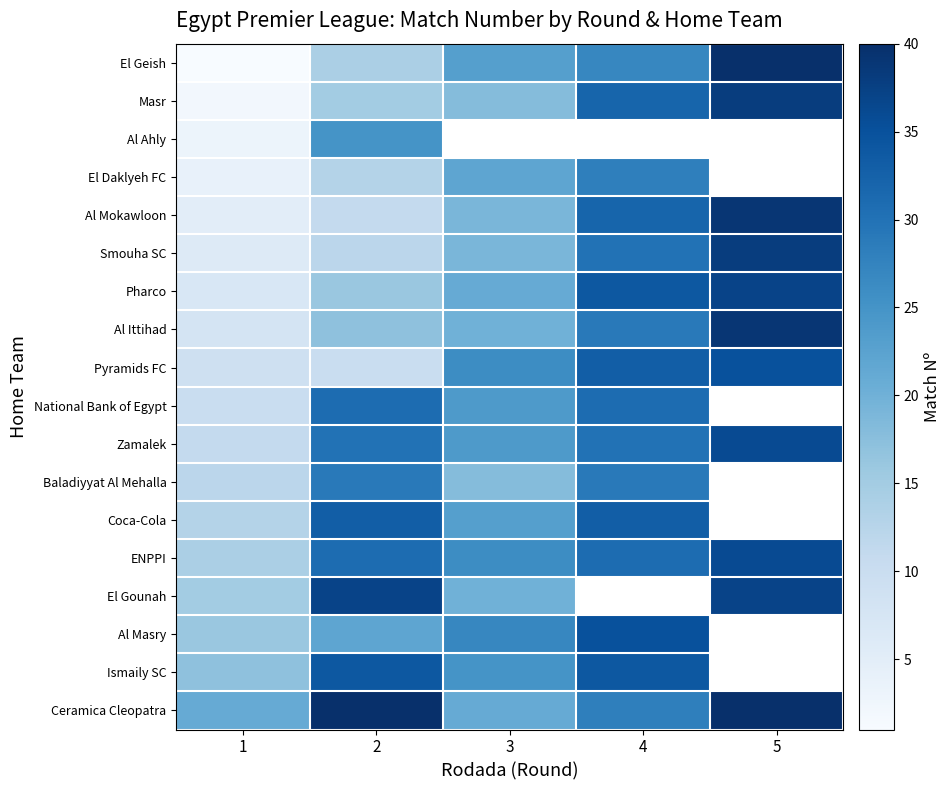

What is the lowest value of the Pyramids FC series?

9.0